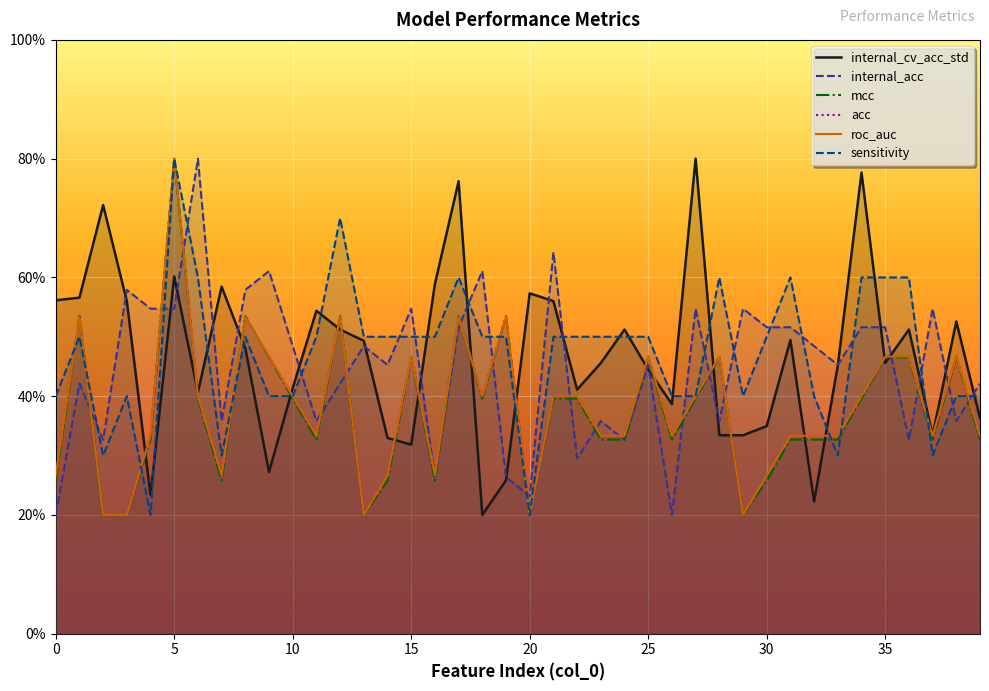

What is the difference between the sensitivity values at 36 and 27?

20.0